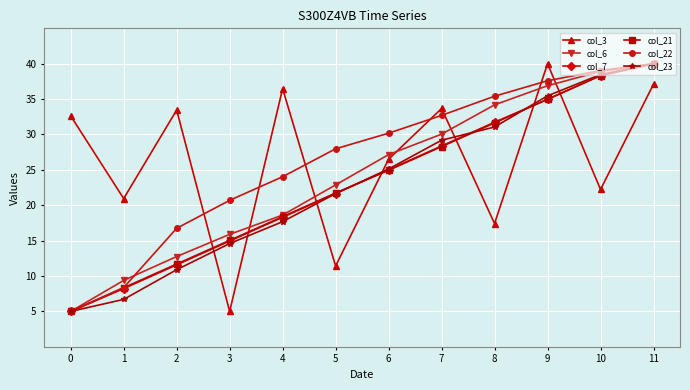

What are all the series names shown in the legend?

col_3, col_6, col_7, col_21, col_22, col_23